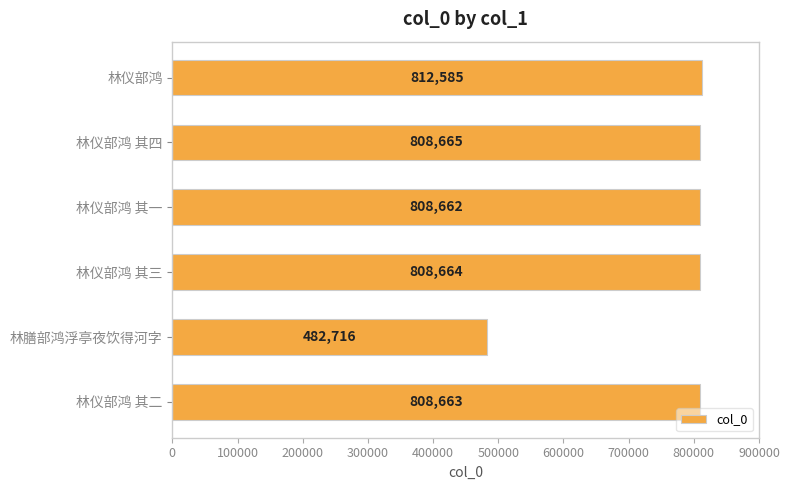

Reading top to bottom, extract all data points from this chart.

812585	808665	808662	808664	482716	808663